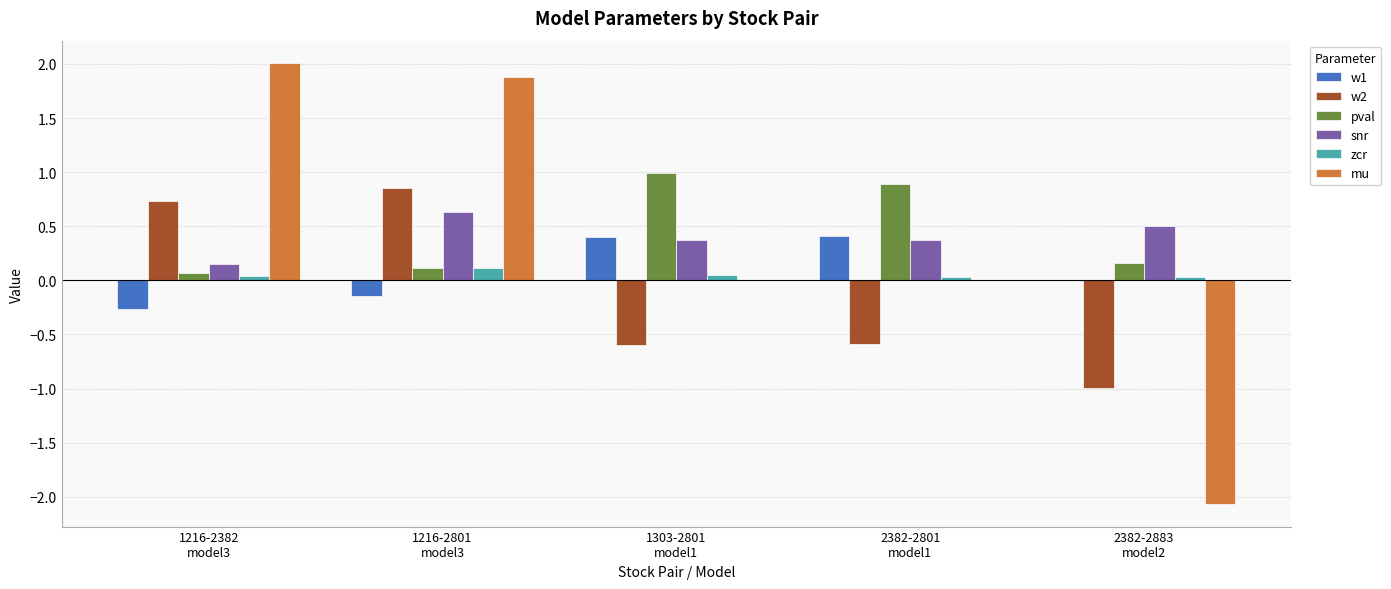

What is the maximum value shown in the chart?

2.0